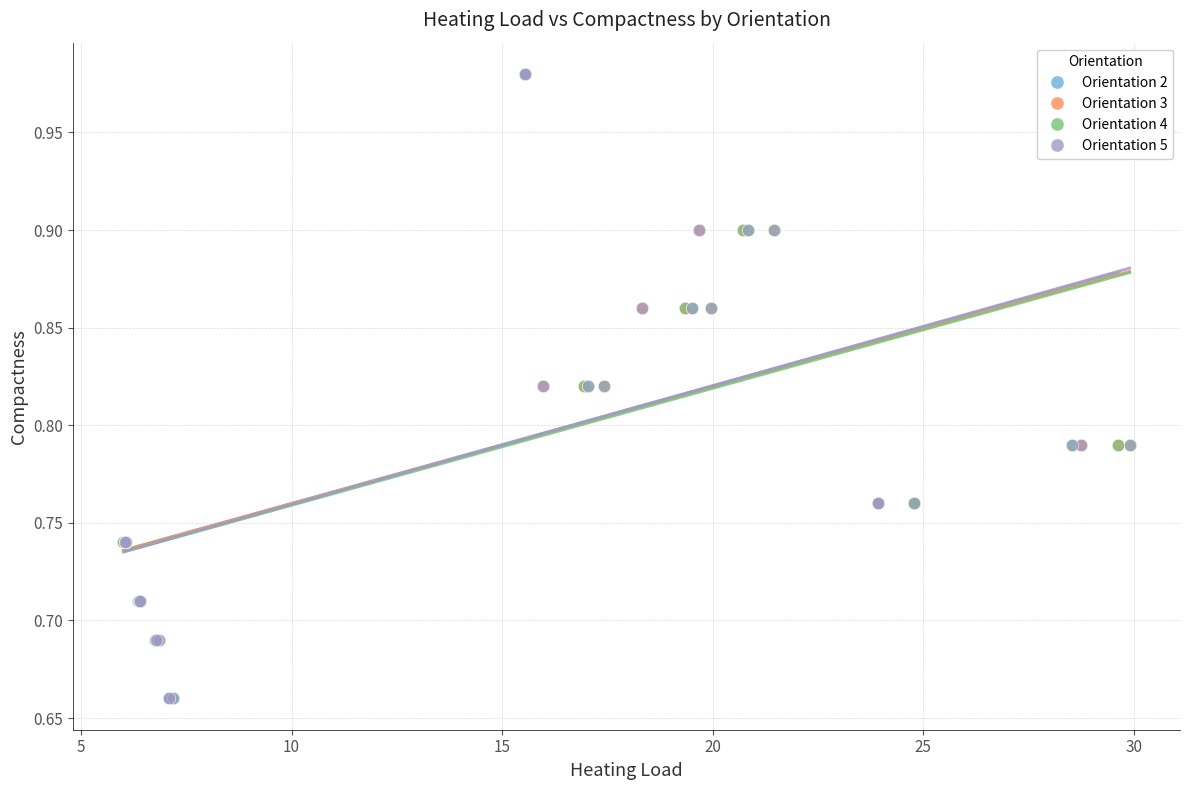

What are all the series names shown in the legend?

Orientation 2, Orientation 3, Orientation 4, Orientation 5